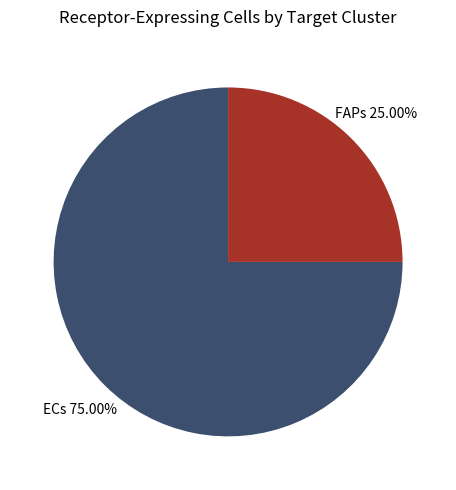

Which has a higher value, ECs or FAPs?

ECs